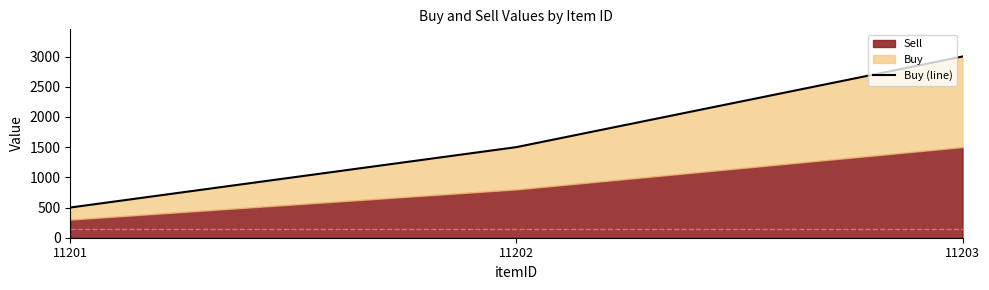

Reading left to right, transcribe all the data shown in this chart.

11201=500	11202=1500	11203=3000